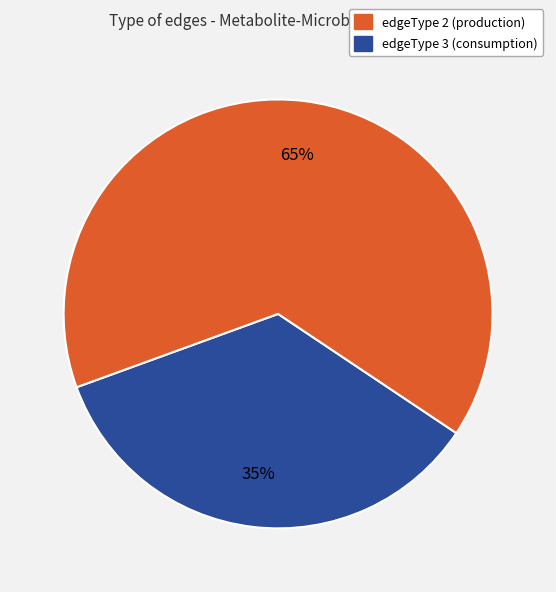

To the nearest percent, what percentage of the pie is edgeType 3?

65%